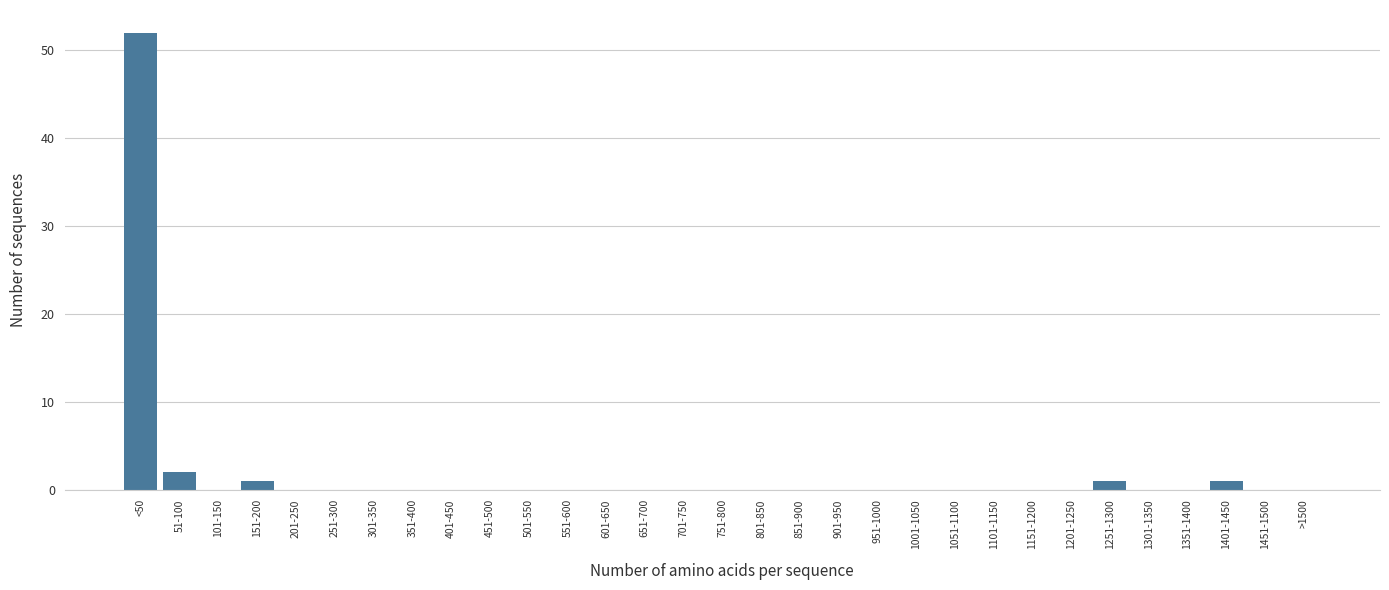

What is the greatest value displayed?

52